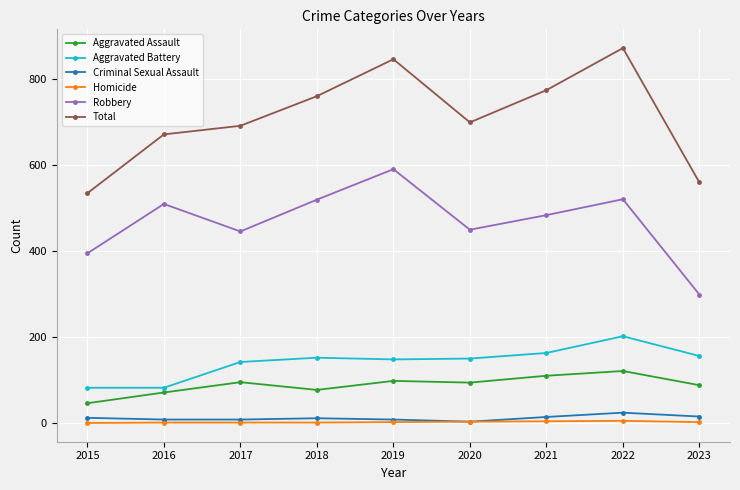

The Criminal Sexual Assault series shows 15 at 2023. True or false?

True